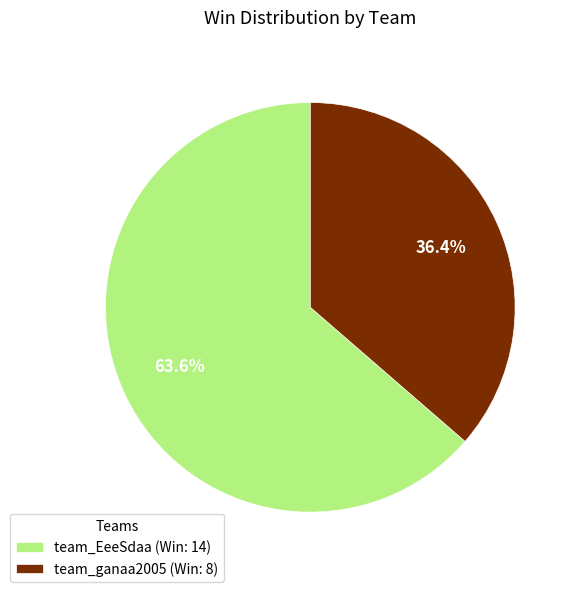

Which slice is the smallest?

team_ganaa2005